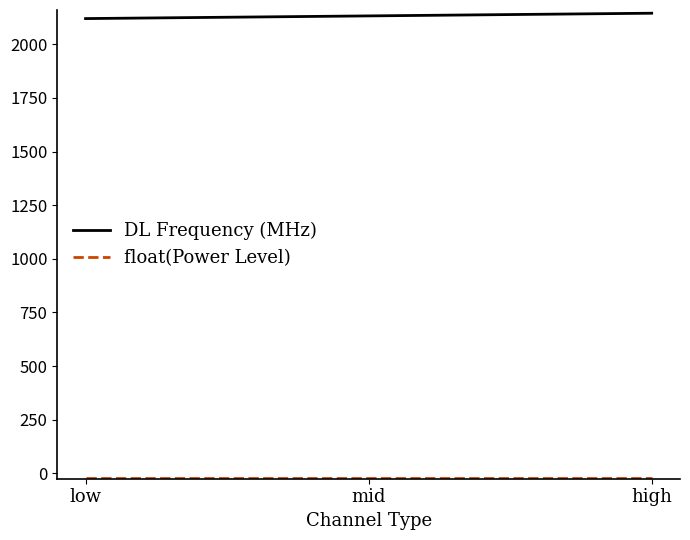

What is the average value of the DL Frequency (MHz) series?

2132.5